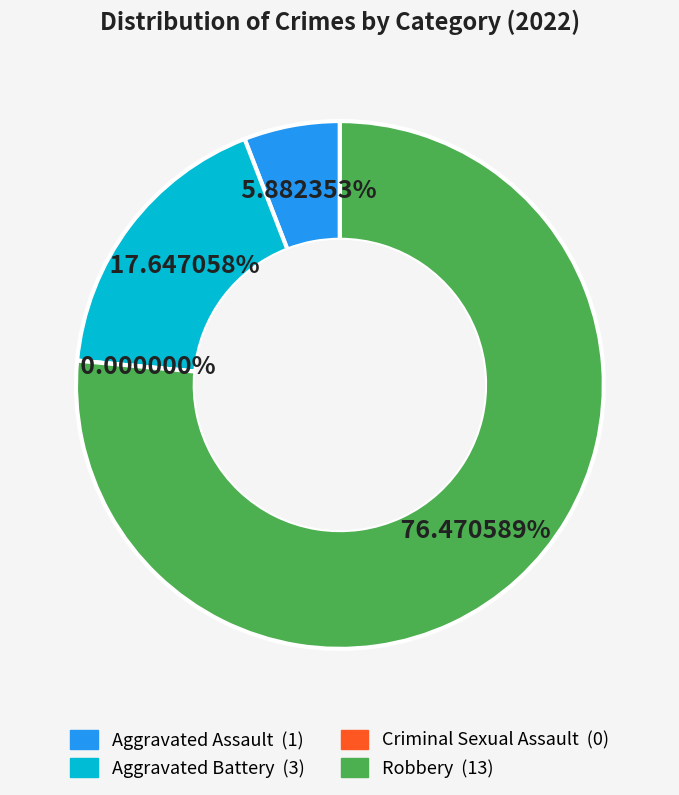

What is the majority slice?

Robbery